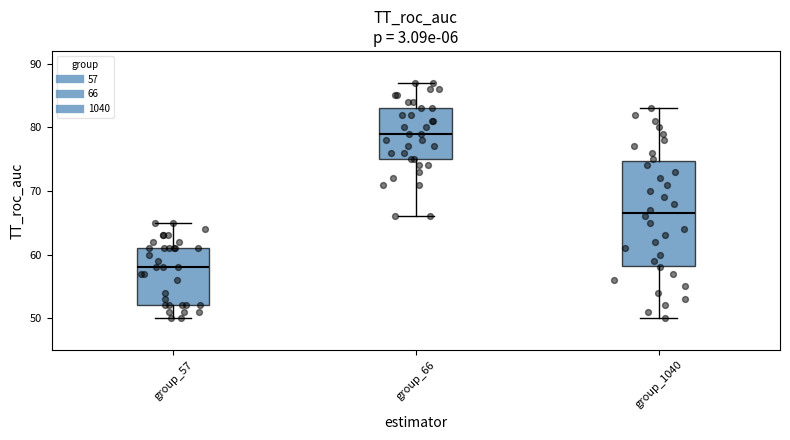

Reading left to right, transcribe this box plot: for each box, give where its median line is, the range the box spans, and where its two whiskers end, as read against the y-axis. The values are not printed on the chart, so give them approximately, as read against the axis.

group_57: median 58, box 52 to 61, whiskers 50 to 65
group_66: median 79, box 75 to 83, whiskers 66 to 87
group_1040: median 67, box 58 to 75, whiskers 50 to 83